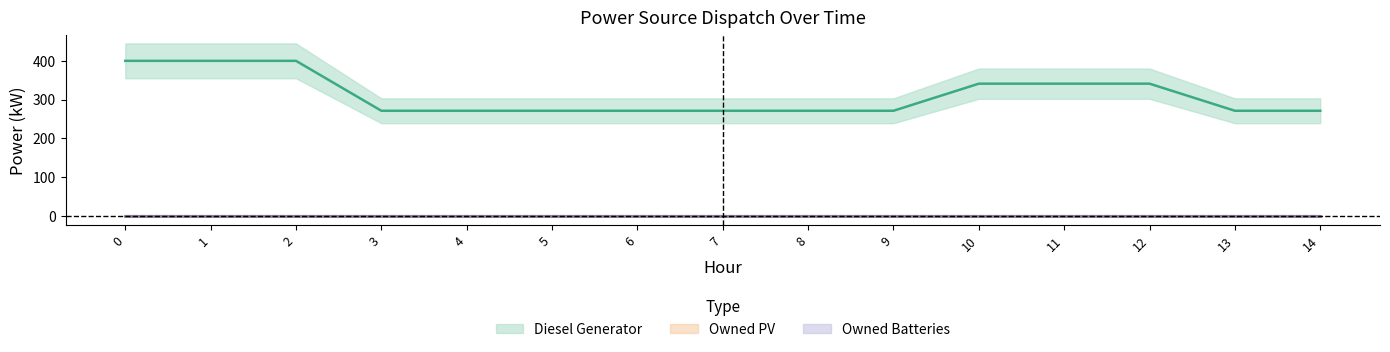

Rank the series by their maximum value, from lowest to highest.

Owned PV, Owned Batteries, Diesel Generator